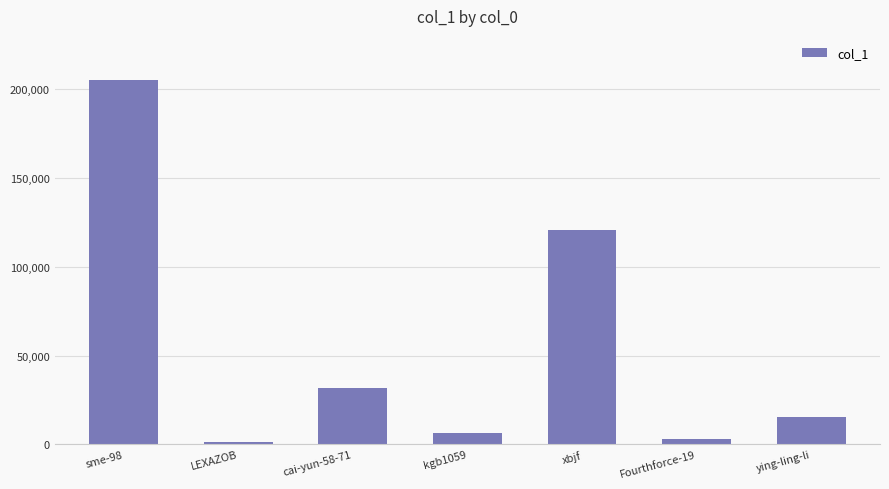

What is the smallest value displayed?

1382